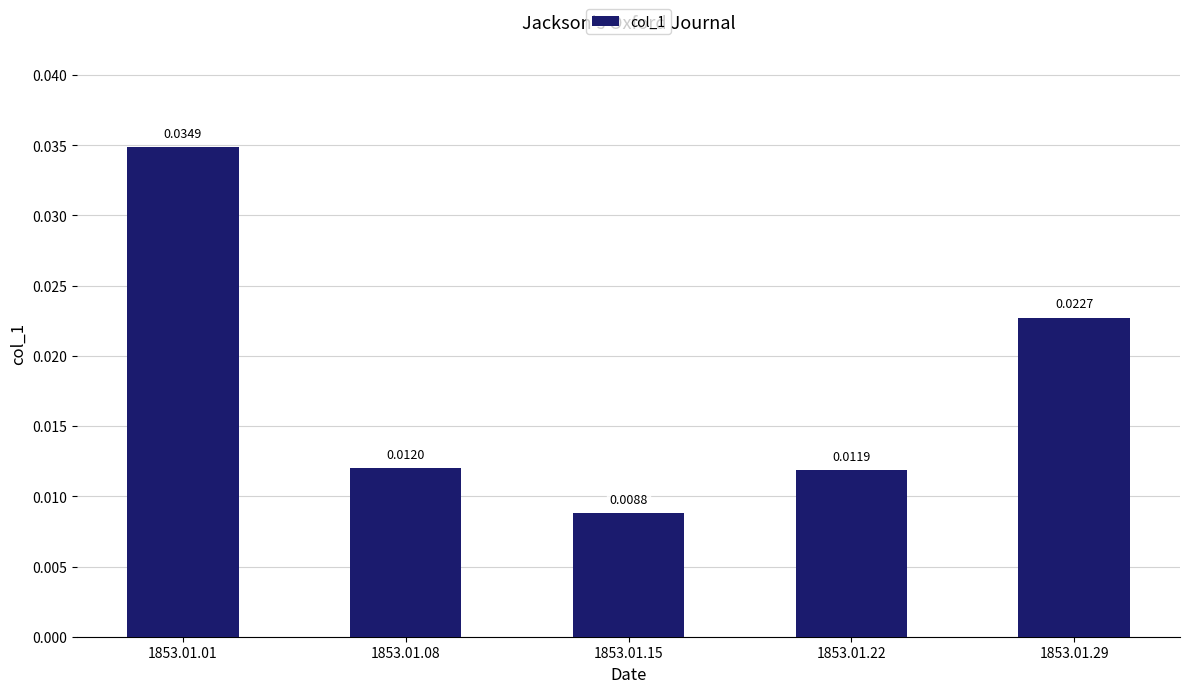

How many values are between 0 and 1?

5